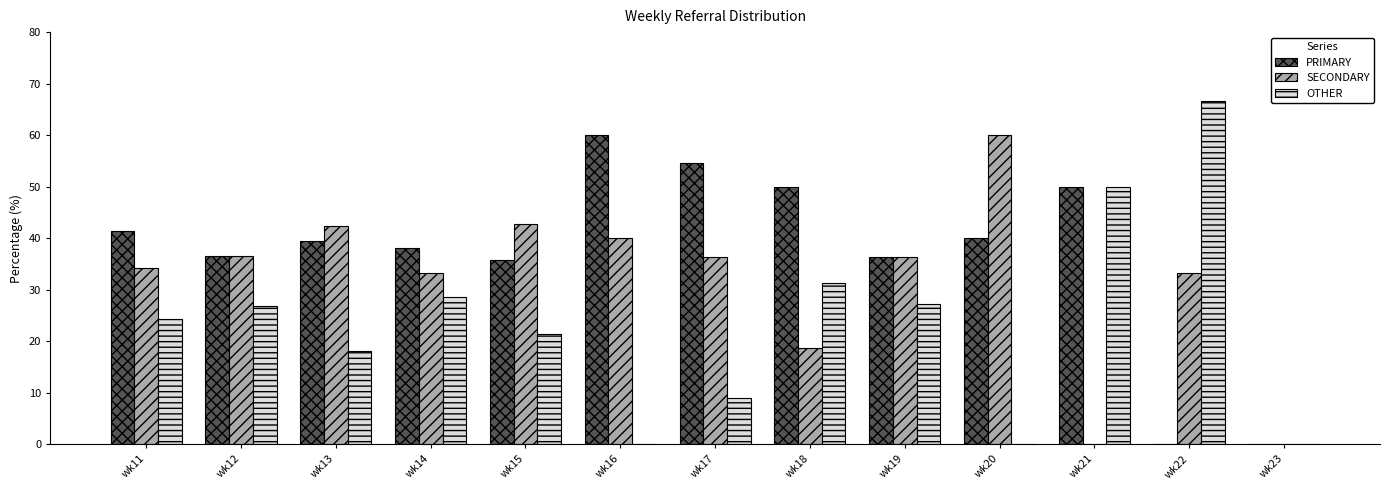

What is the greatest value displayed?

66.7